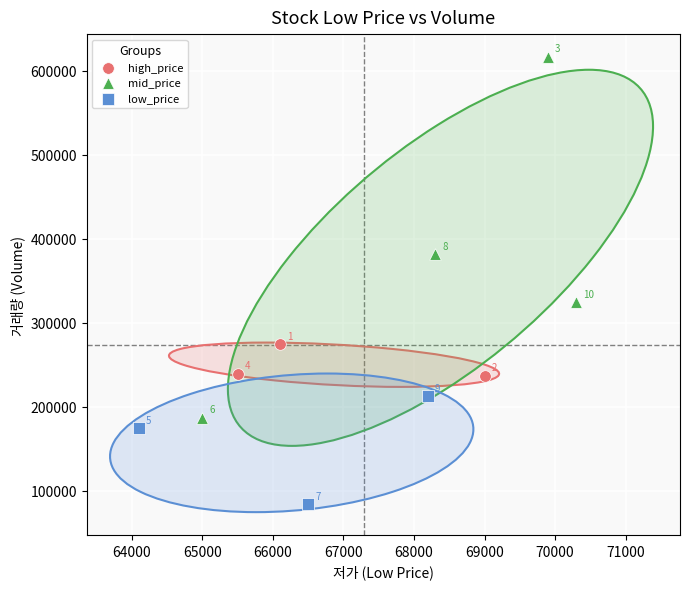

Which series reaches the minimum Y coordinate?

low_price